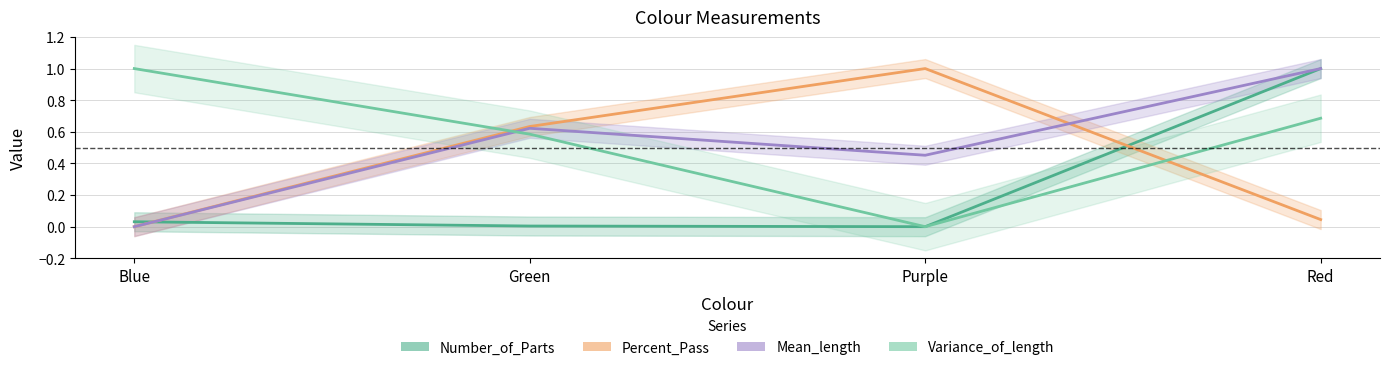

What position from the left is Red?

4